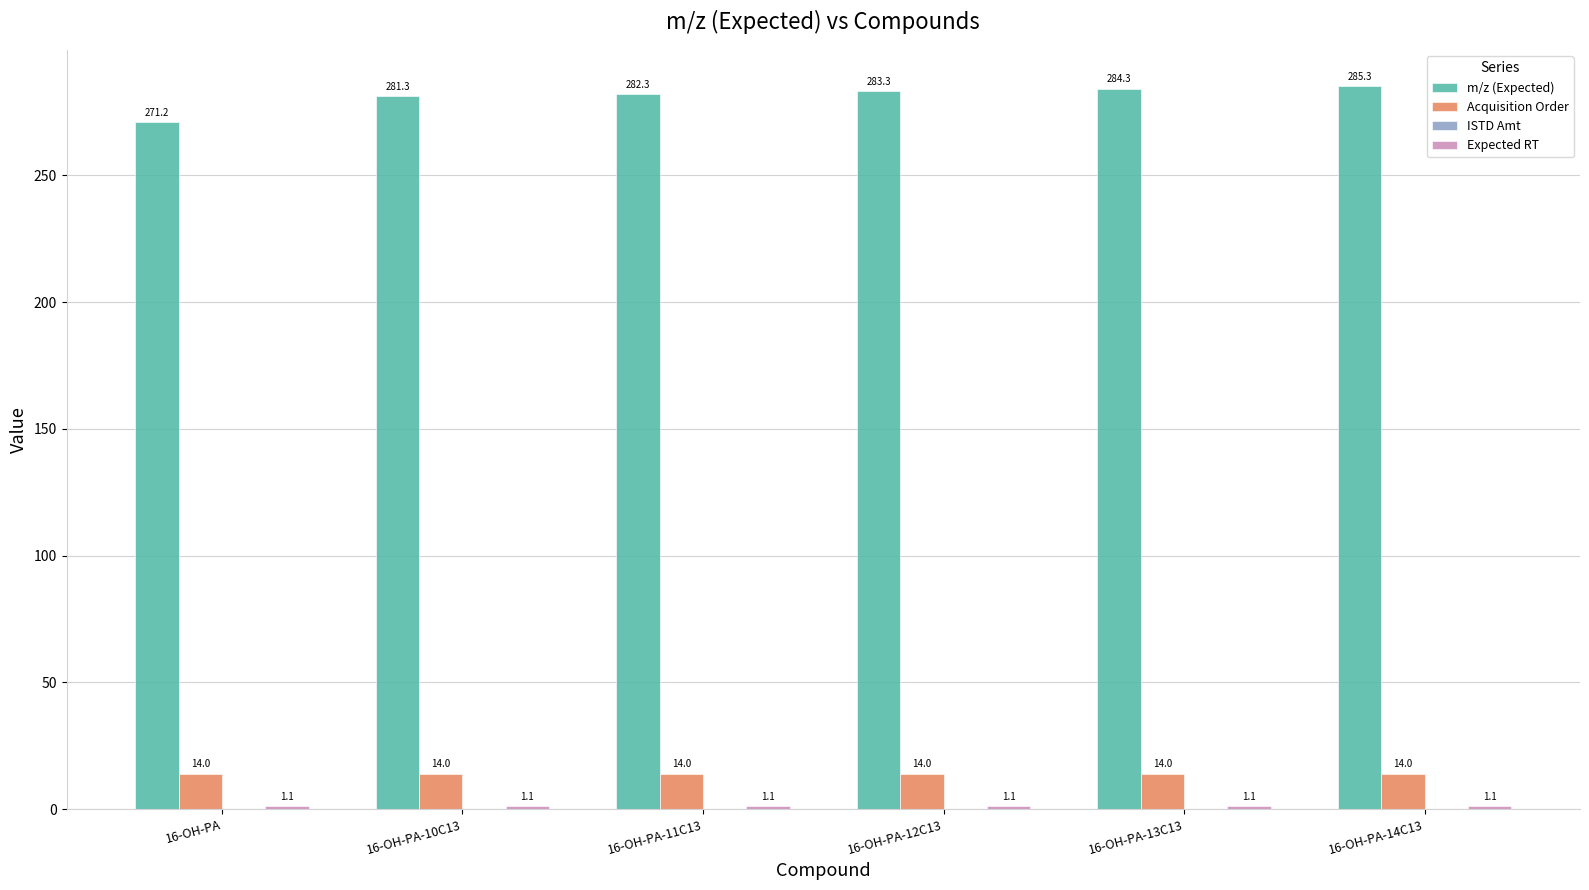

Where is m/z (Expected) nearest to the value 278?

16-OH-PA-10C13